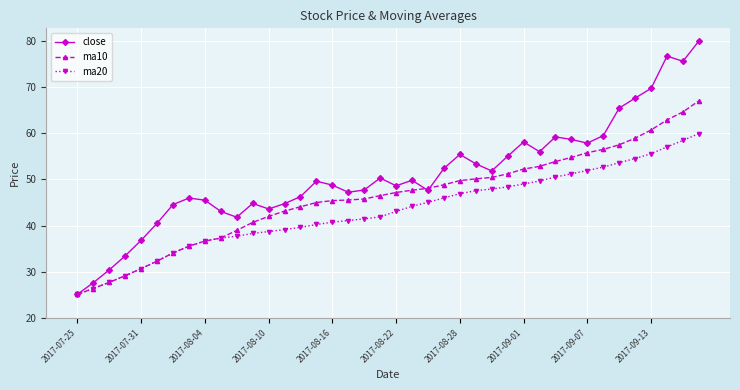

What is the greatest value displayed?

79.9